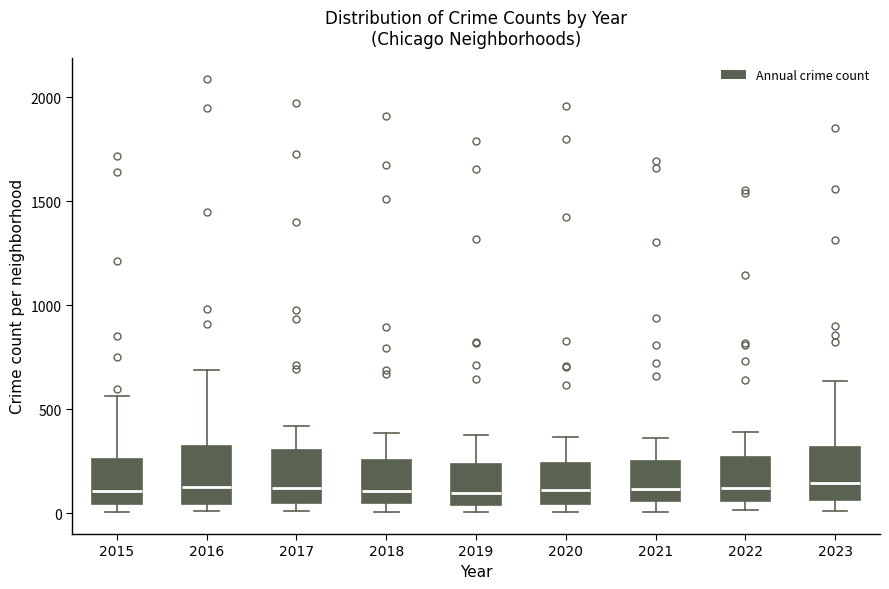

Where is the upper edge of the box at x = 2016 on the y-axis? The values are not printed on the chart, so give them approximately, as read against the axis.

300